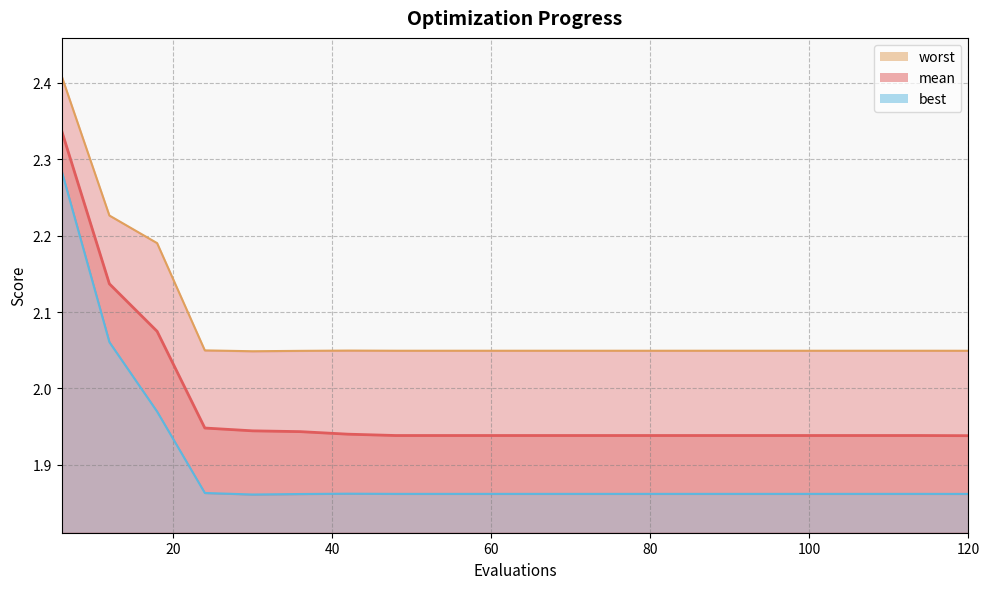

What is the spread (max minus min) of values at 24?

0.2